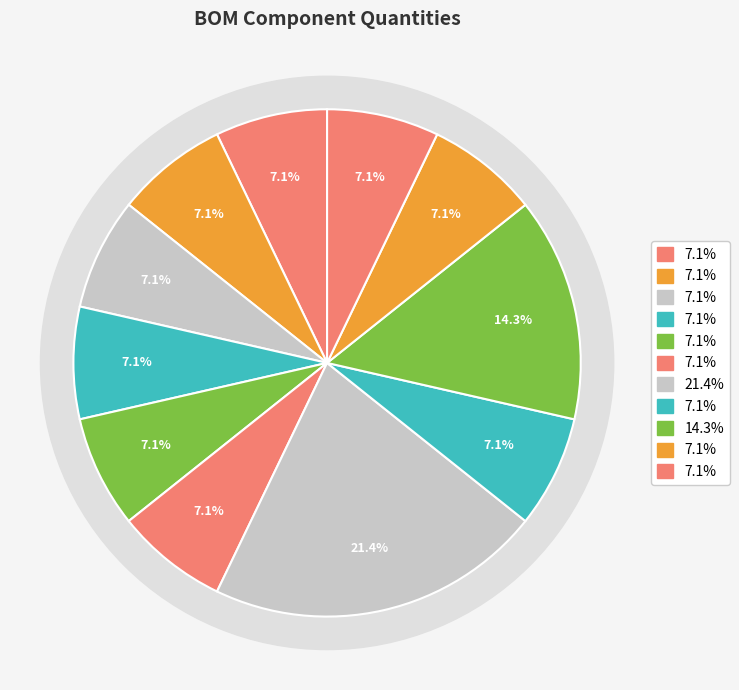

How many slices are in this pie chart?

11